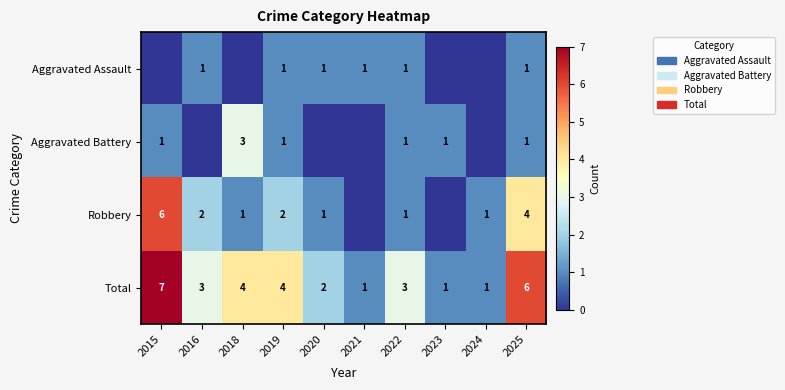

Count the Total values in the range 1 to 4.

8